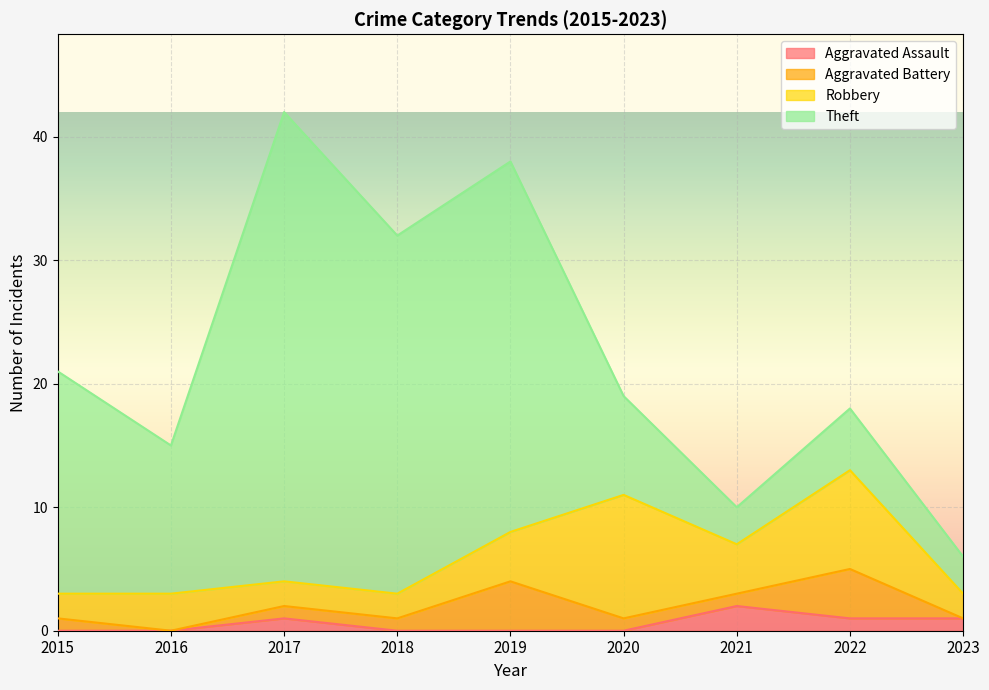

True or false: Theft and Aggravated Battery intersect in this chart.

False